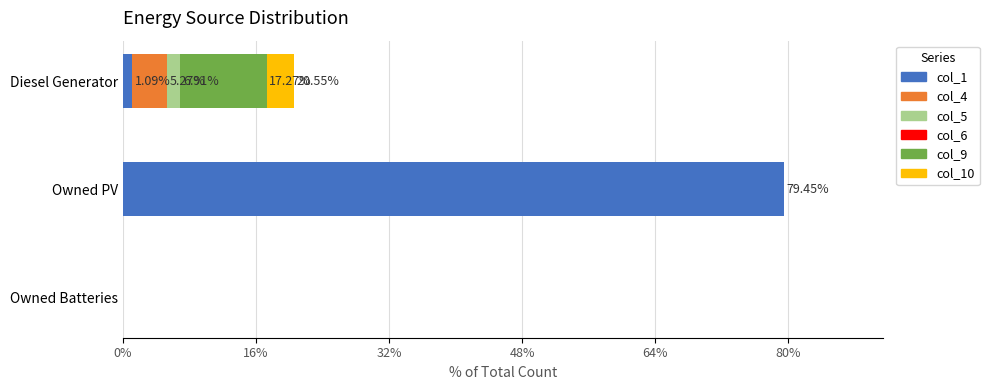

What is the total value across all series at Owned PV?

79.5